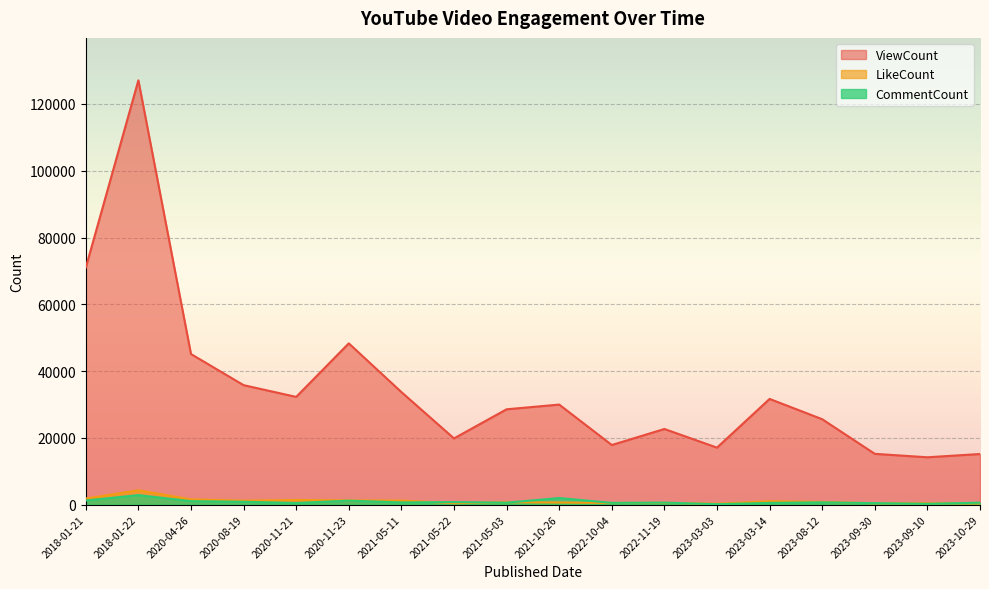

What is the difference between the highest and lowest values at 2023-10-29?

14830